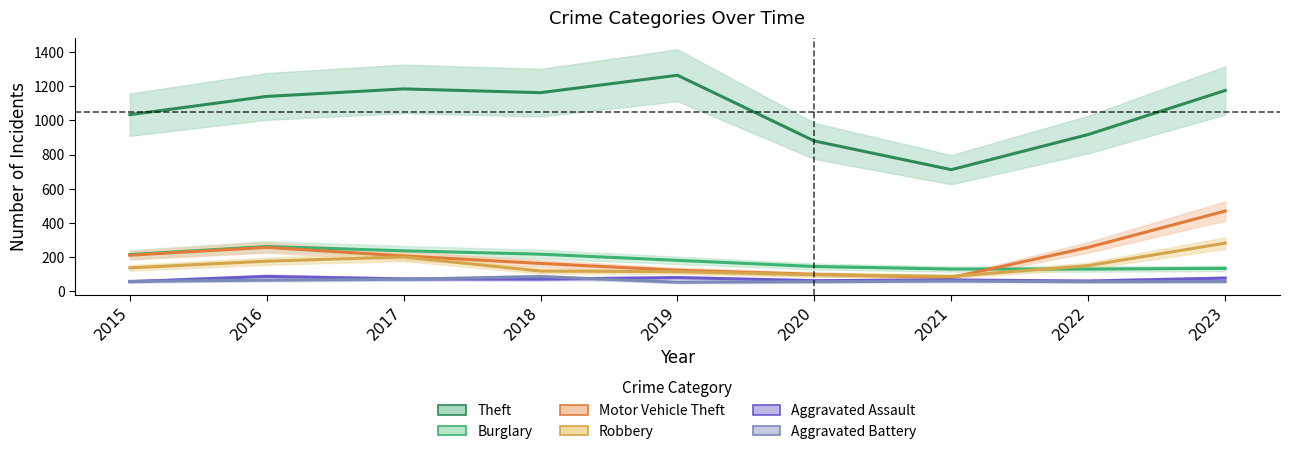

True or false: Theft and Aggravated Assault intersect in this chart.

False